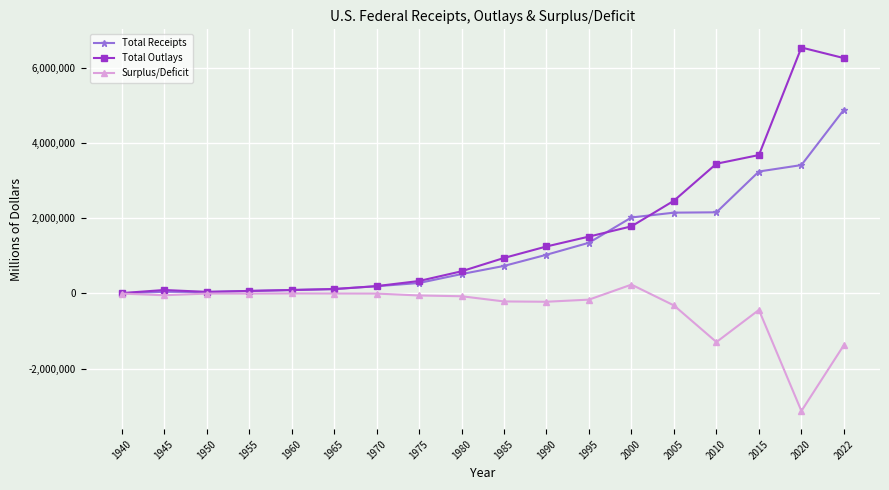

The value of Surplus/Deficit at 1945 is -47553. True or false?

True